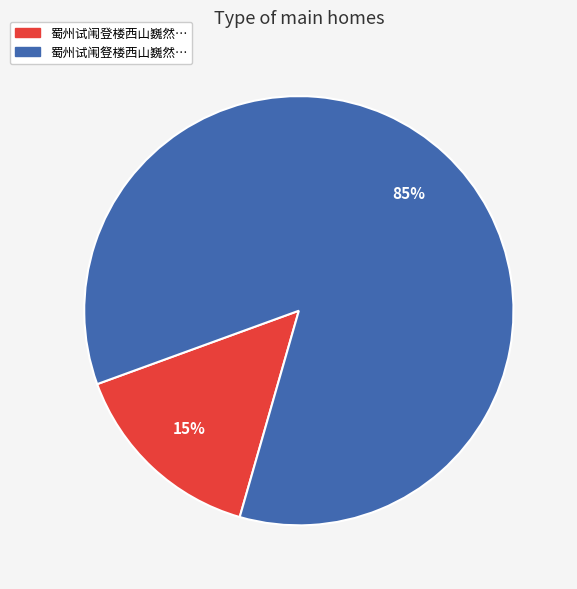

Is there a majority slice in this chart?

Yes